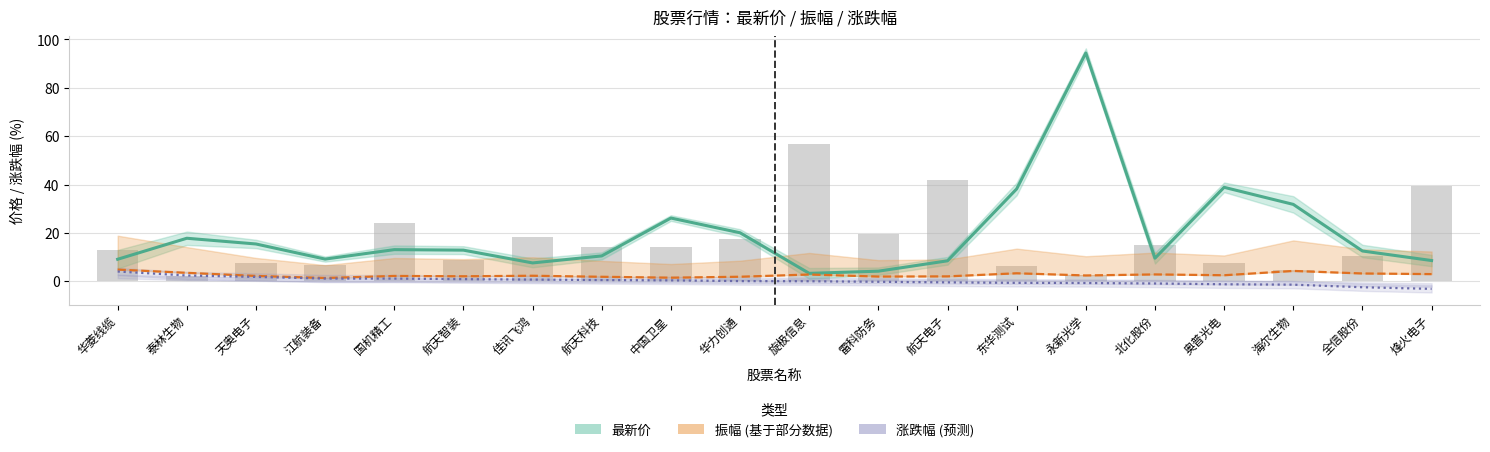

Is it true that 涨跌幅 equals 1.1 at 江航装备?

True